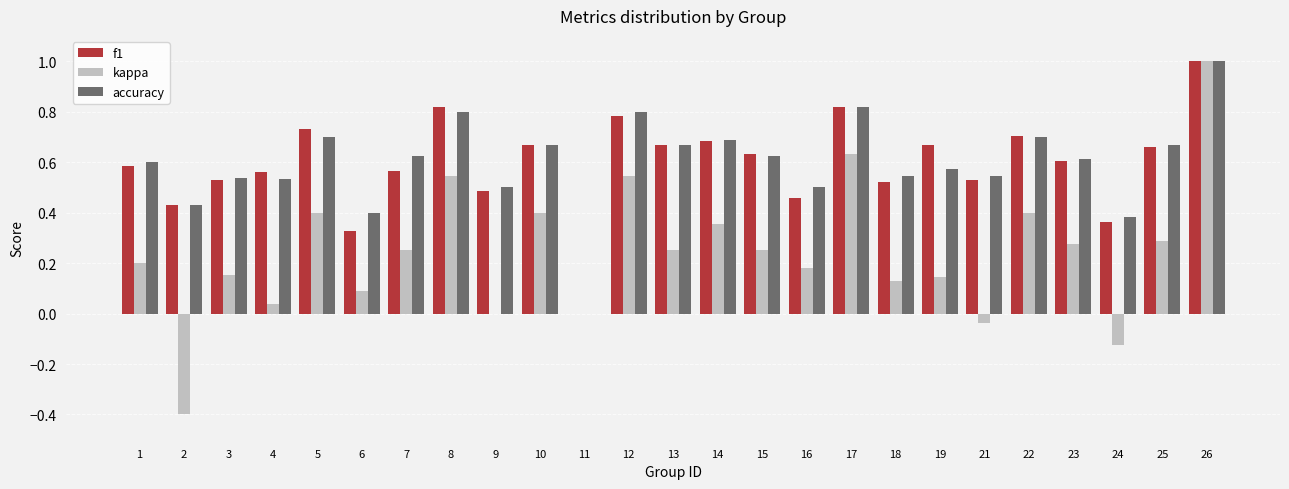

Count the number of categories in the chart.

25